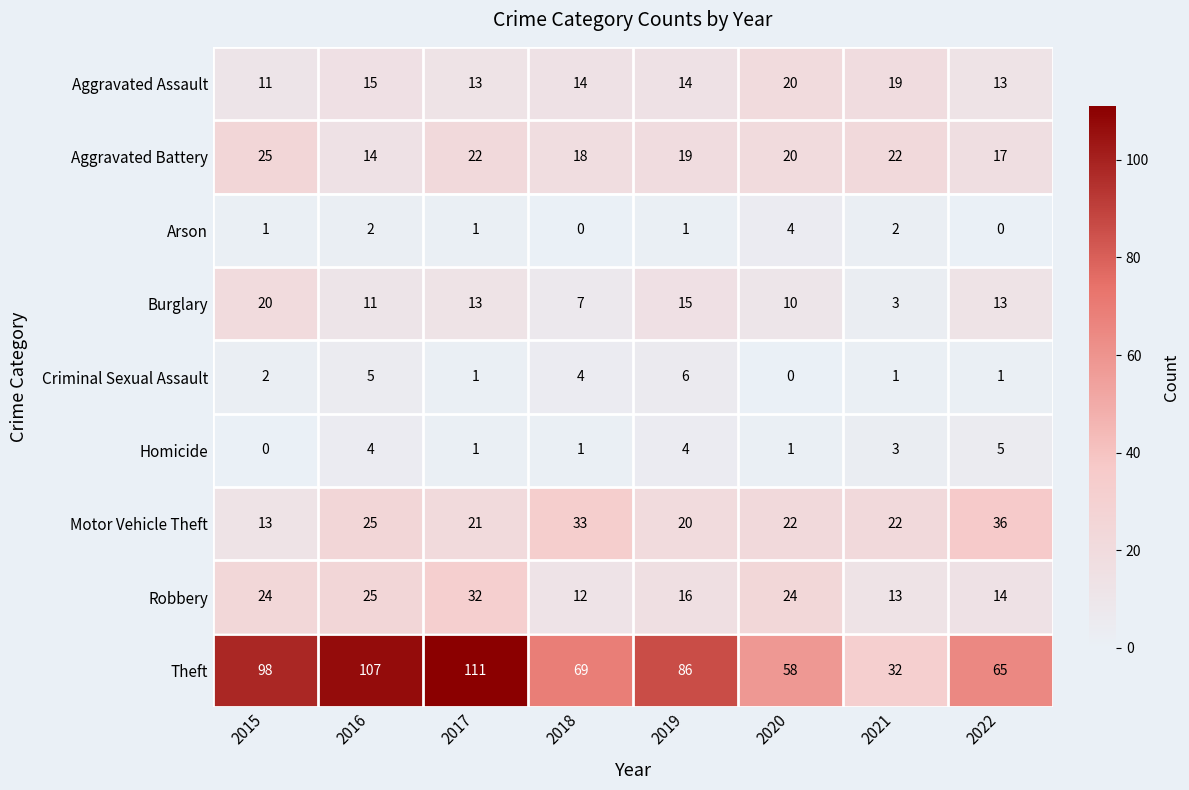

What is the minimum value for Motor Vehicle Theft?

13